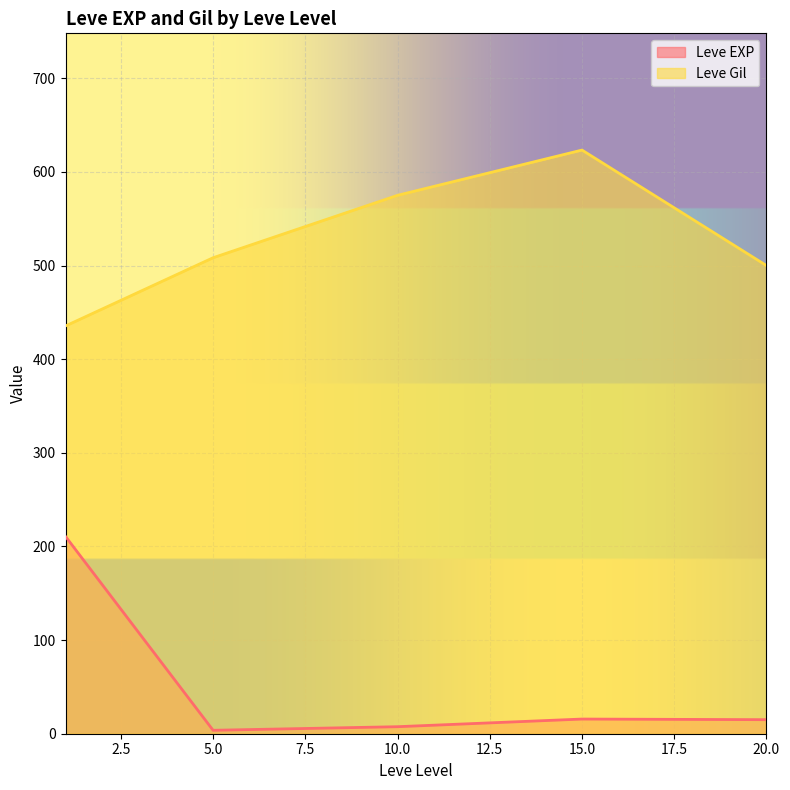

What is the difference between the maximum and minimum values in the Leve Gil series?

187.8